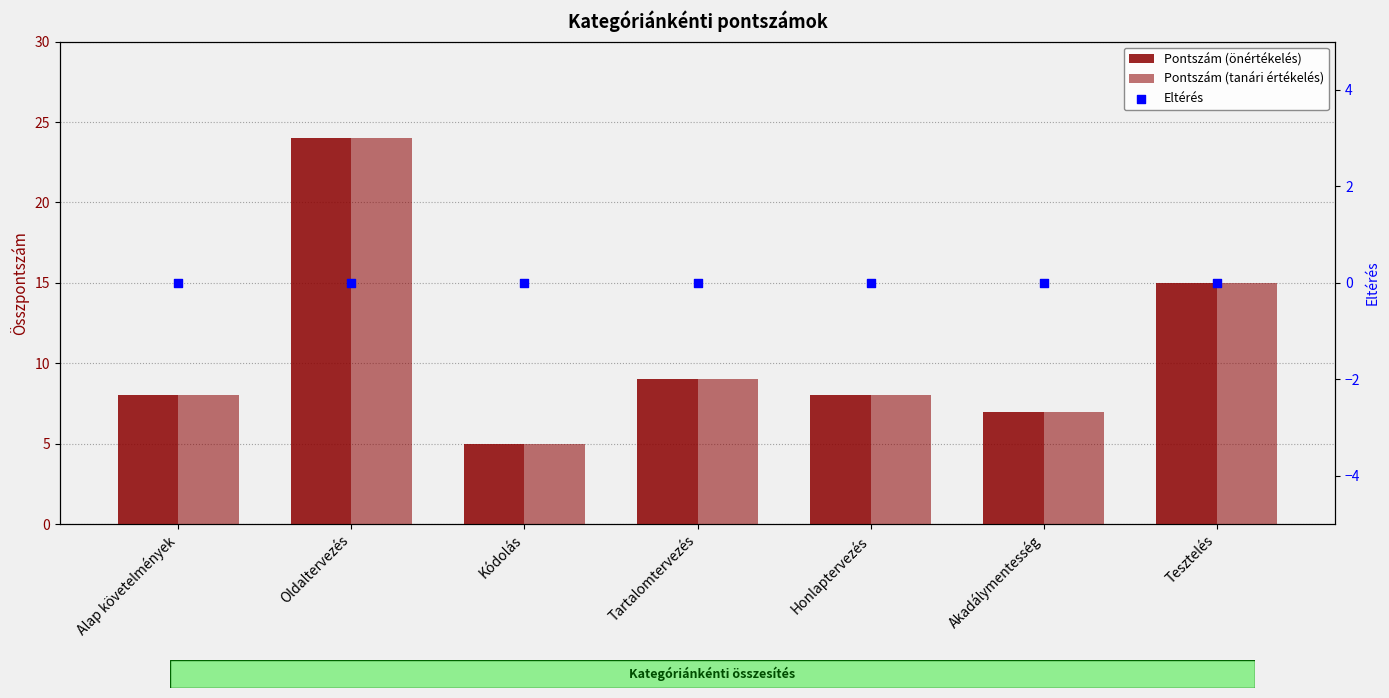

What are all the series names shown in the legend?

Pontszám (önértékelés), Pontszám (tanári értékelés), Eltérés